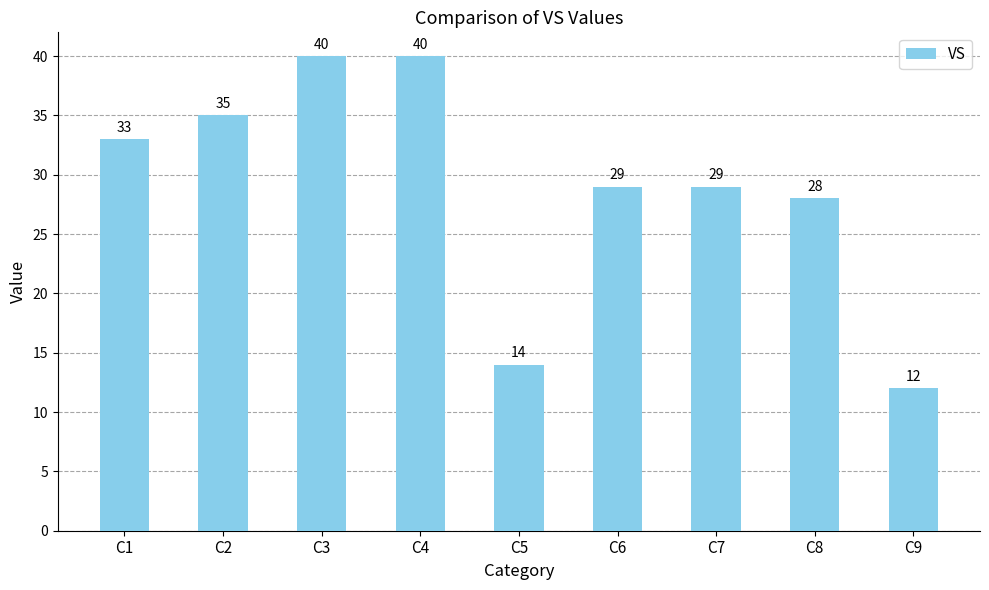

What is the value of the 7th bar from the left?

29